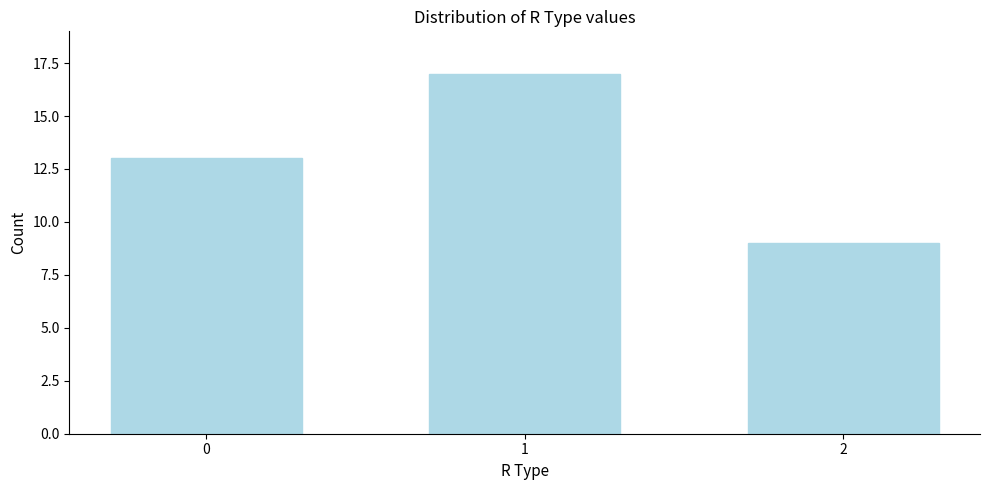

Reading right to left, list all the values displayed in this chart.

2=9	1=17	0=13